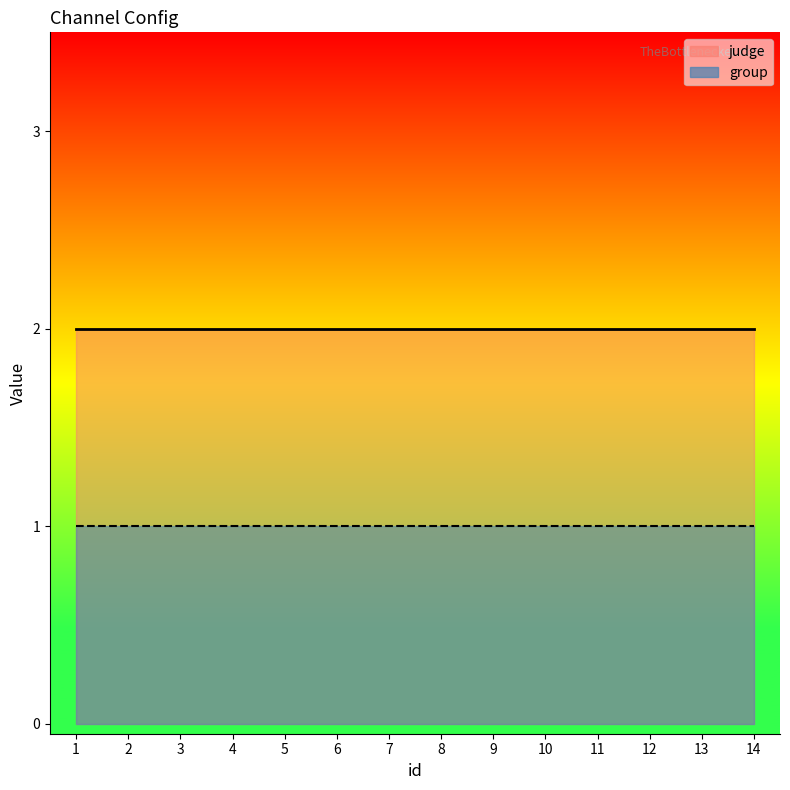

Rank the series by their average value, from highest to lowest.

judge, group